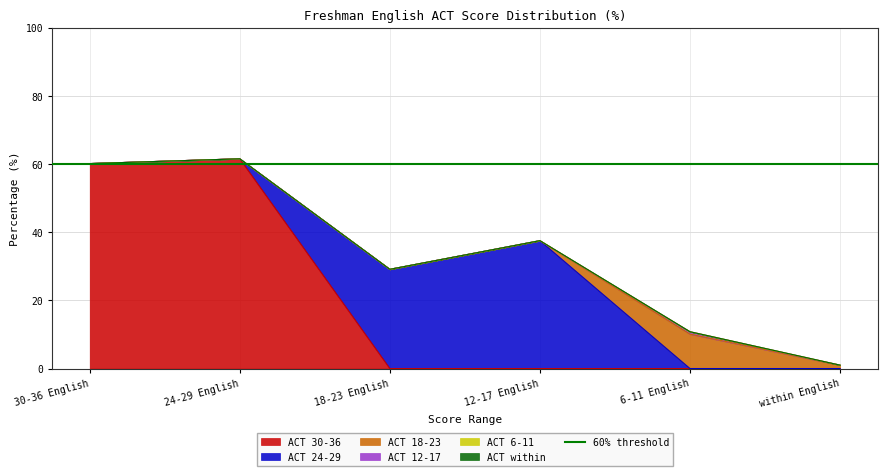

Is the value of ACT within at 18-23 English greater than the value of ACT 12-17 at 12-17 English?

No